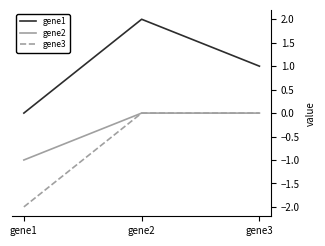

How many series are shown in this chart?

3